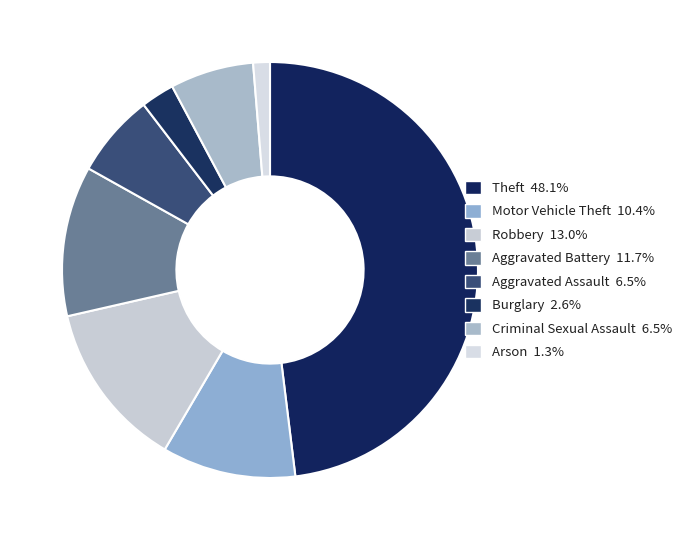

Rank the categories by value from lowest to highest.

Arson, Burglary, Aggravated Assault, Criminal Sexual Assault, Motor Vehicle Theft, Aggravated Battery, Robbery, Theft